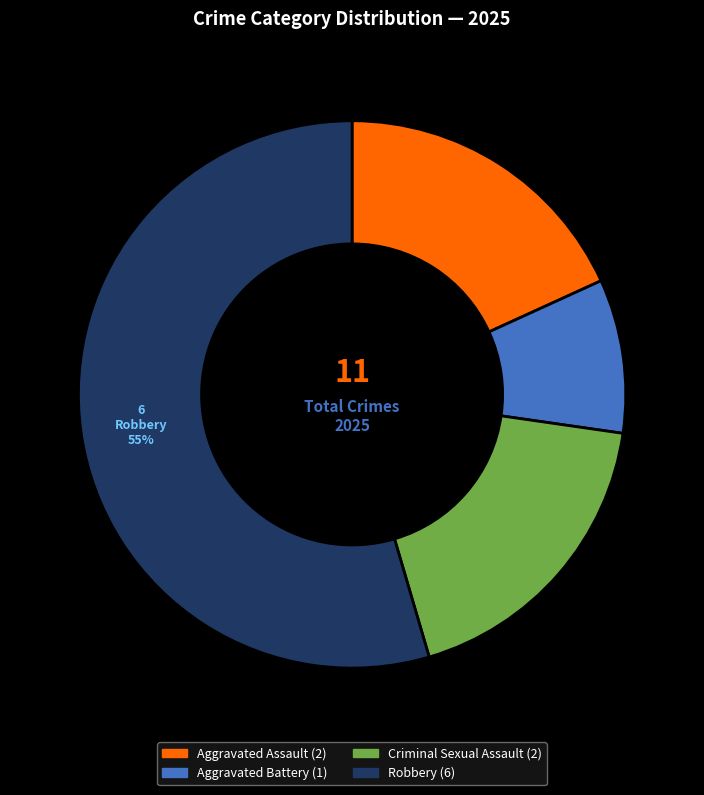

Does any single category account for the majority?

Yes